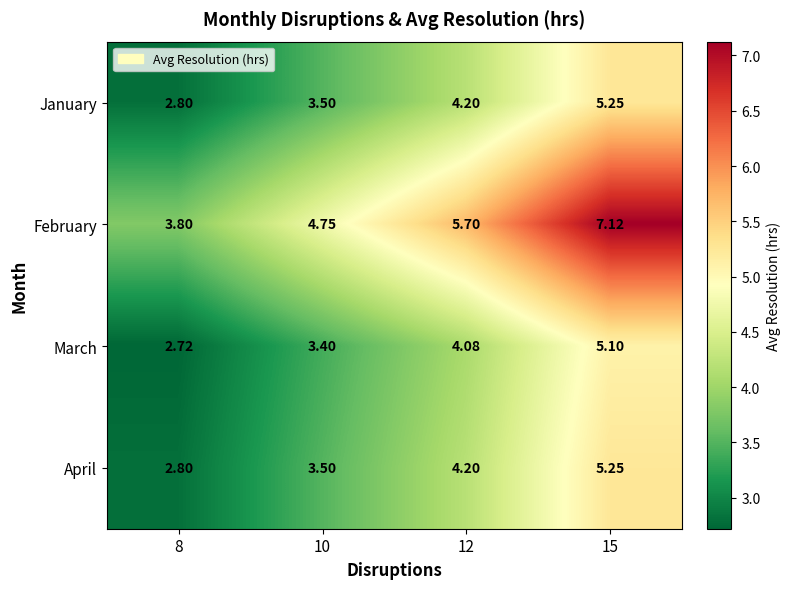

Which series has the largest total across all categories?

February